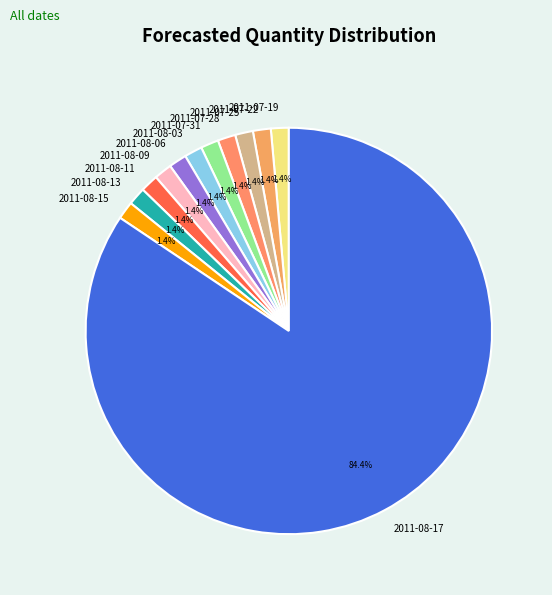

Is there a majority slice in this chart?

Yes